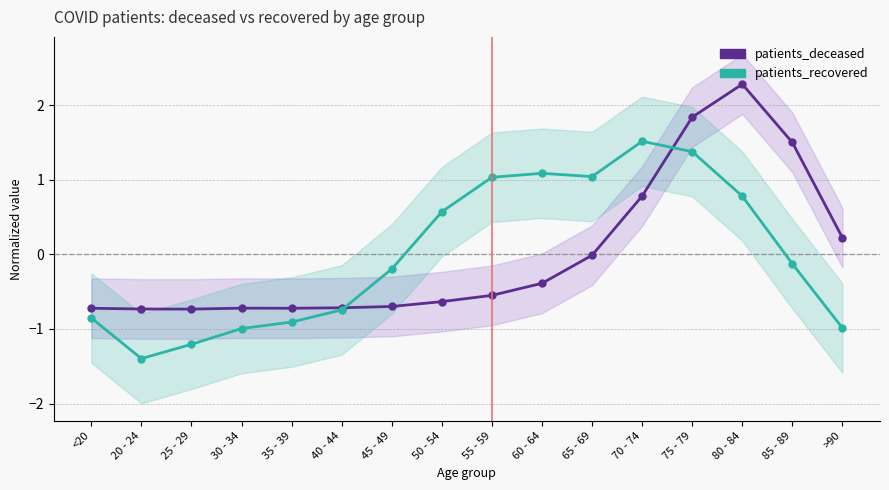

What is the label of the 4th point from the right?

75 - 79